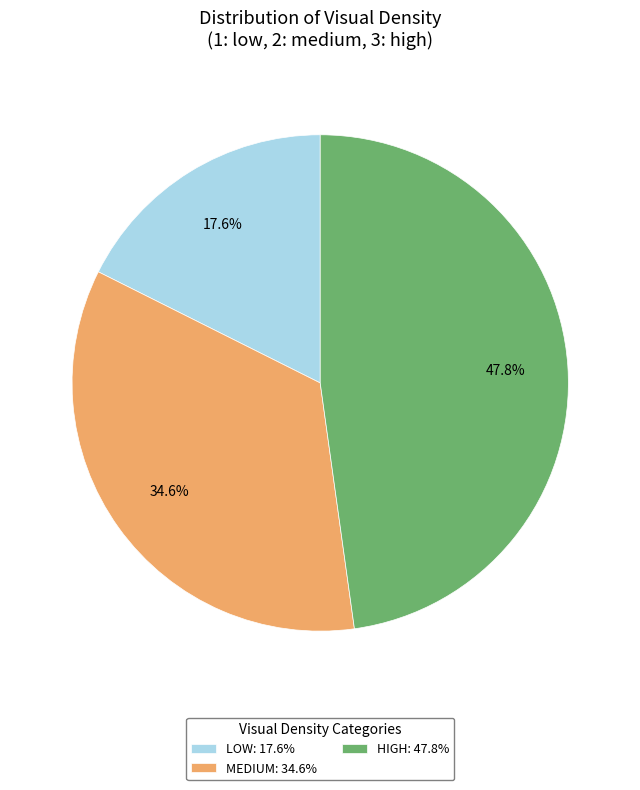

Combined, what portion of the pie is HIGH: 47.8% and MEDIUM: 34.6%?

82.4%